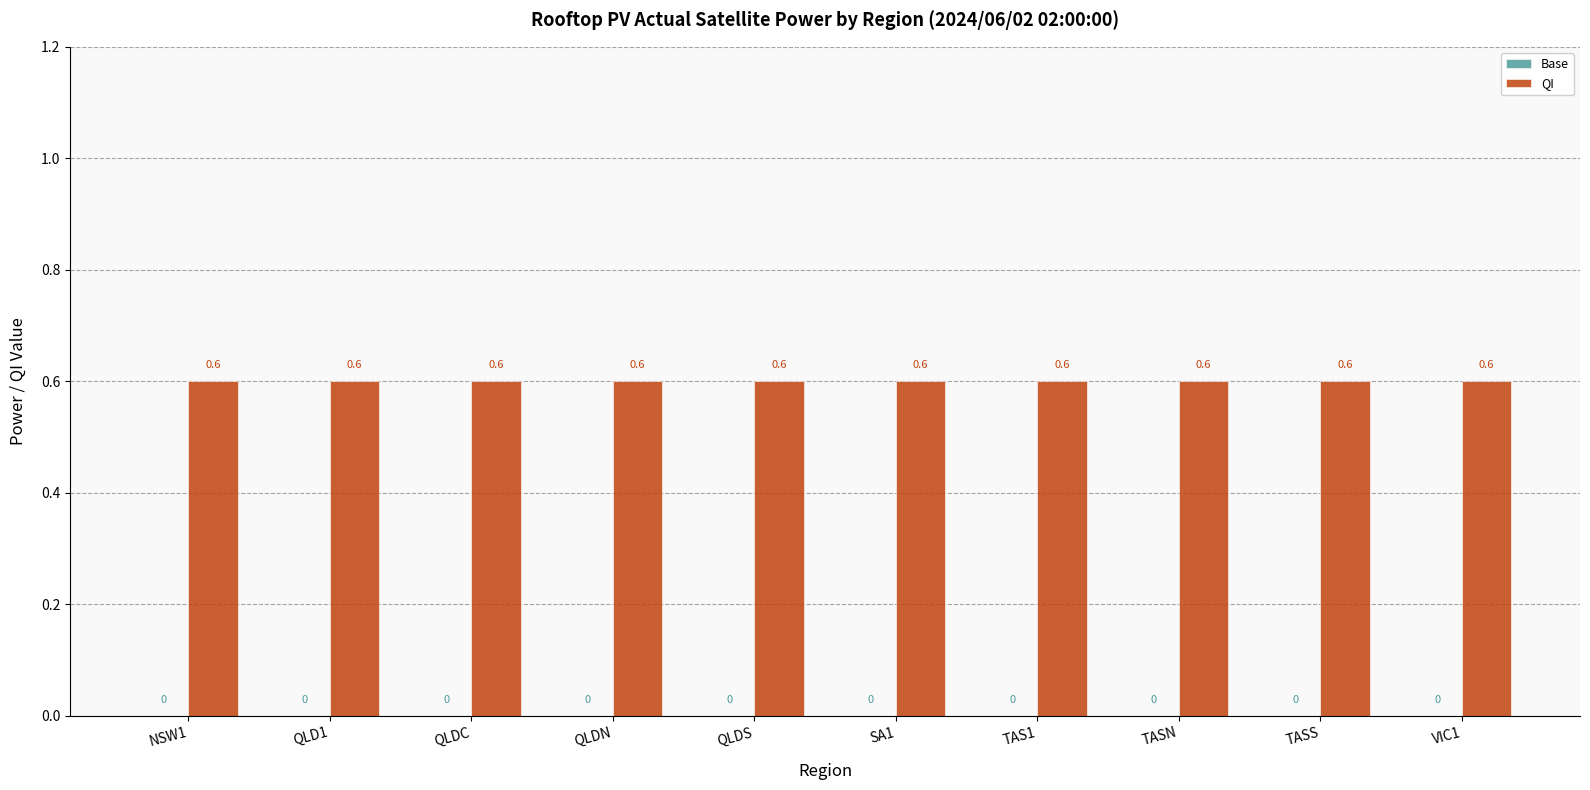

How many groups of bars are there?

10